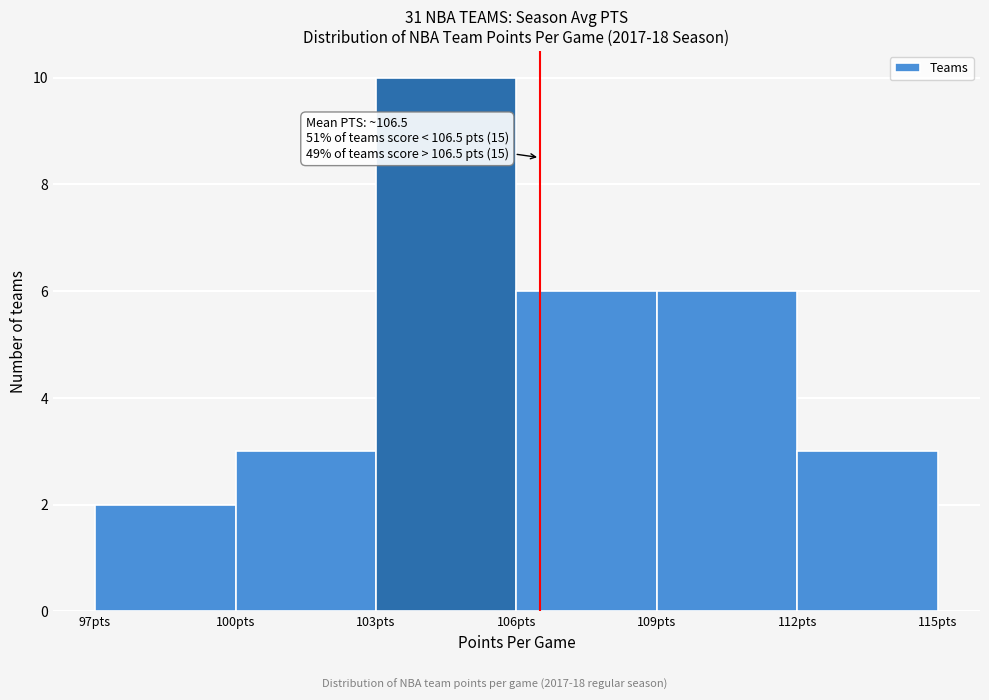

Which range on the x-axis has the tallest bar?

103 to 106